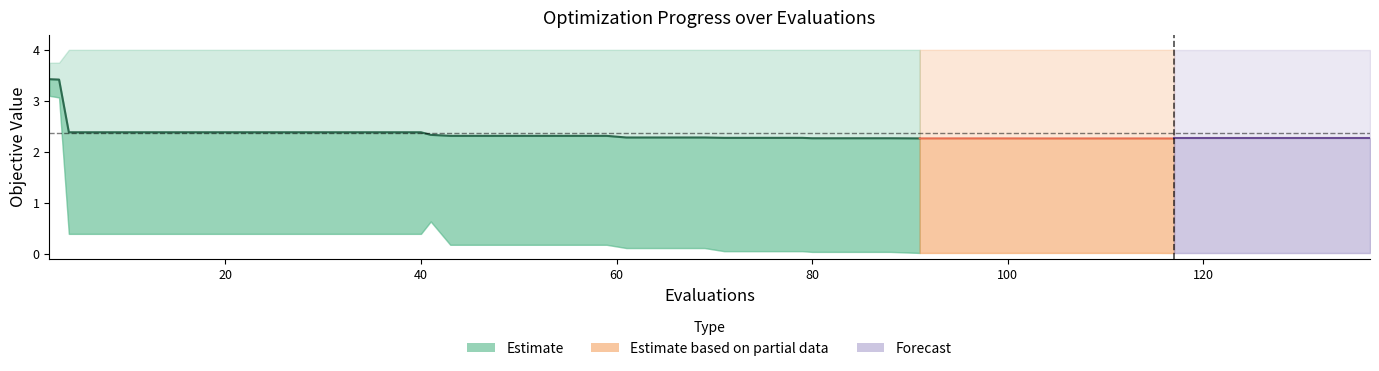

True or false: mean has a value of 2.3 at 18.

True